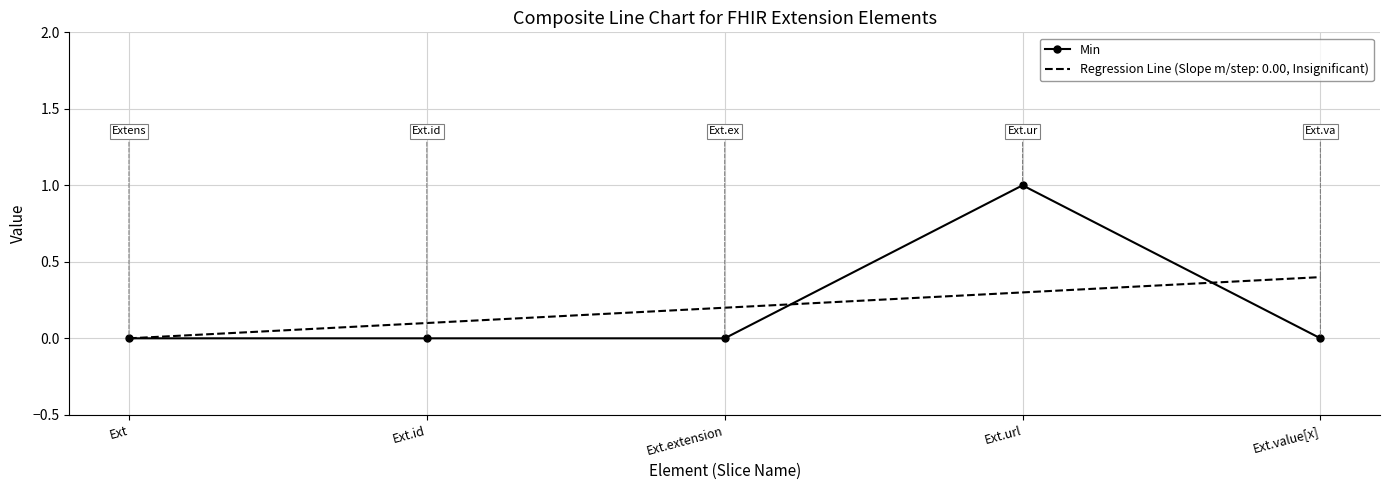

True or false: Regression Line (Slope m/step: 0.00, Insignificant) has a value of 0.3 at Ext.extension.

False